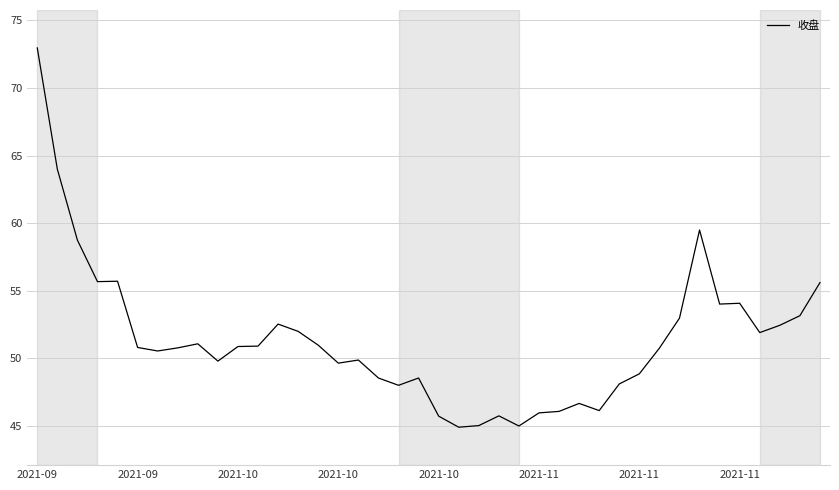

What is the smallest value displayed?

44.9